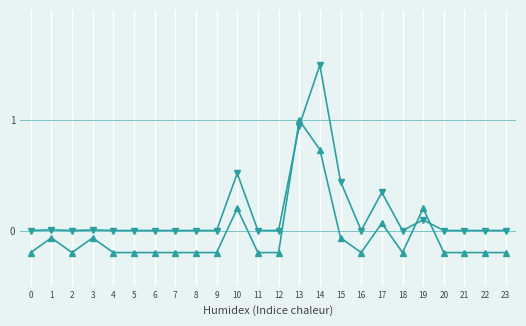

Which category has the highest value across all series?

14